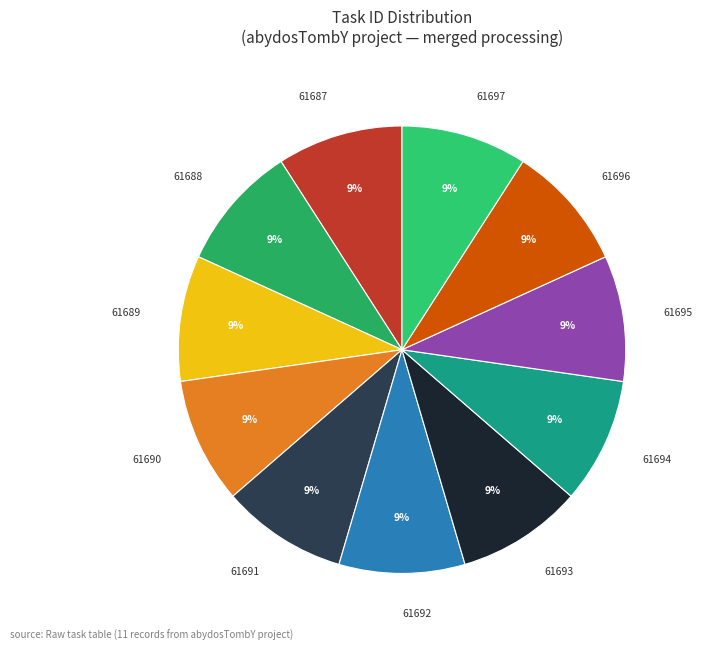

Approximately how many times larger is the value at 61687 compared to 61688?

1.0